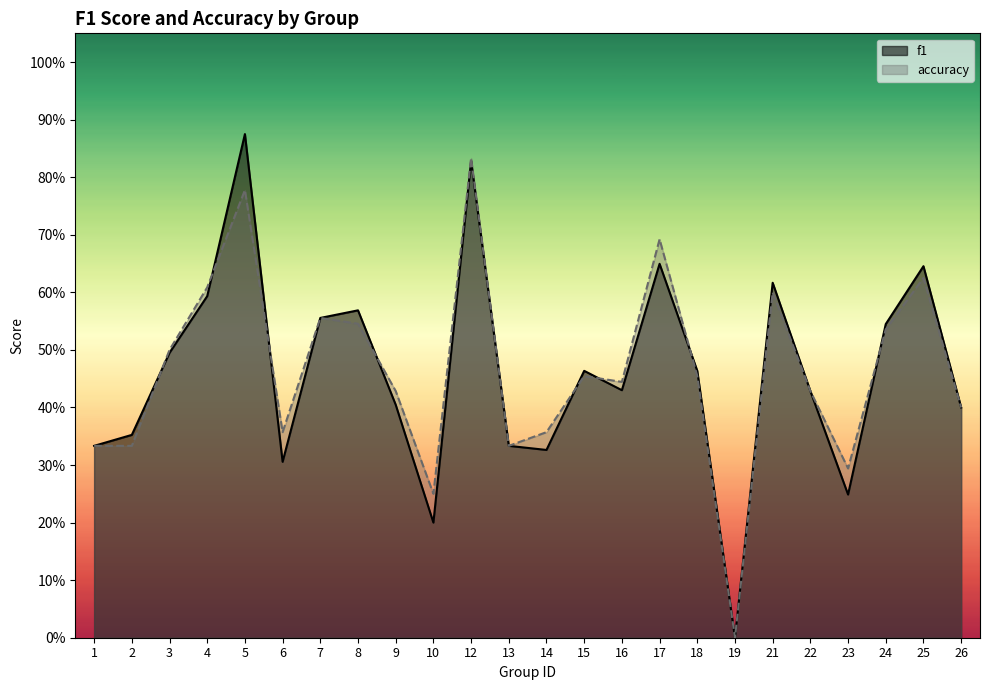

How many times do accuracy and f1 cross each other?

8